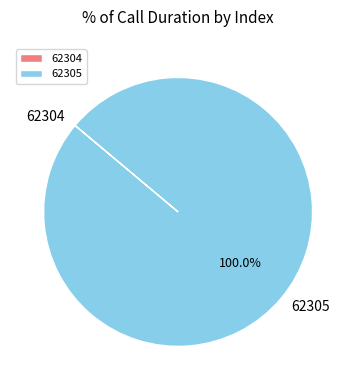

Does 62305 account for over 50% of the chart?

Yes